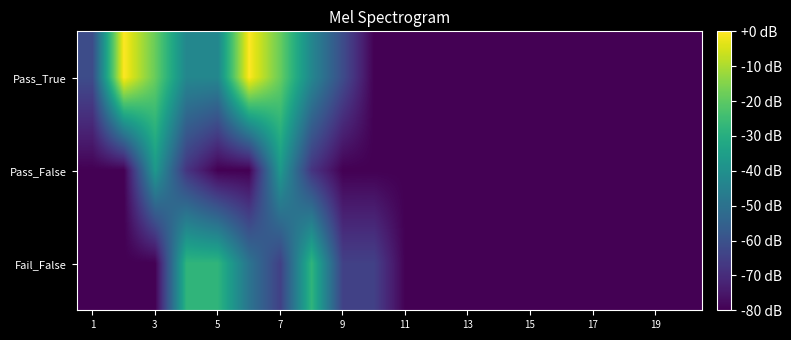

List the series in order of their overall mean, lowest first.

Pass_False, Fail_False, Pass_True